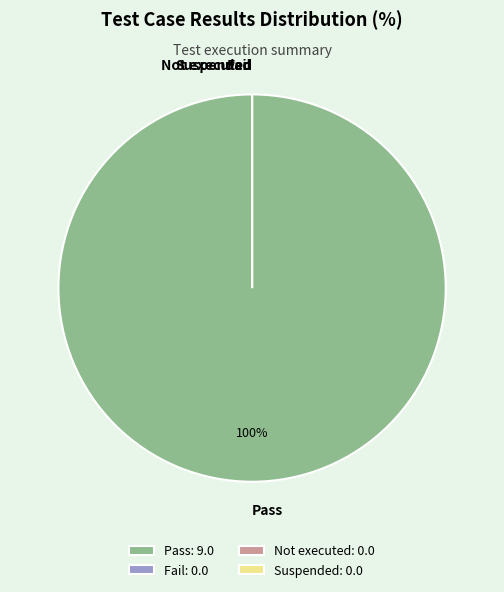

To the nearest percent, what is the difference between the Pass and Not executed slice percentages?

100%